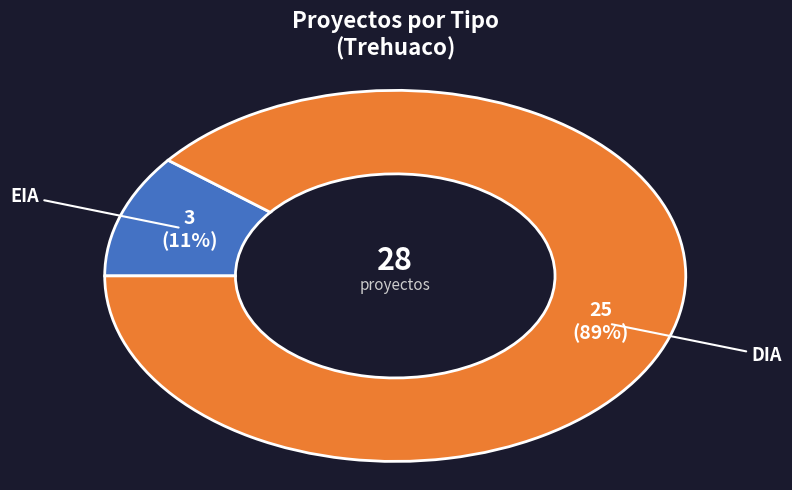

To the nearest percent, what is the average slice percentage?

50%